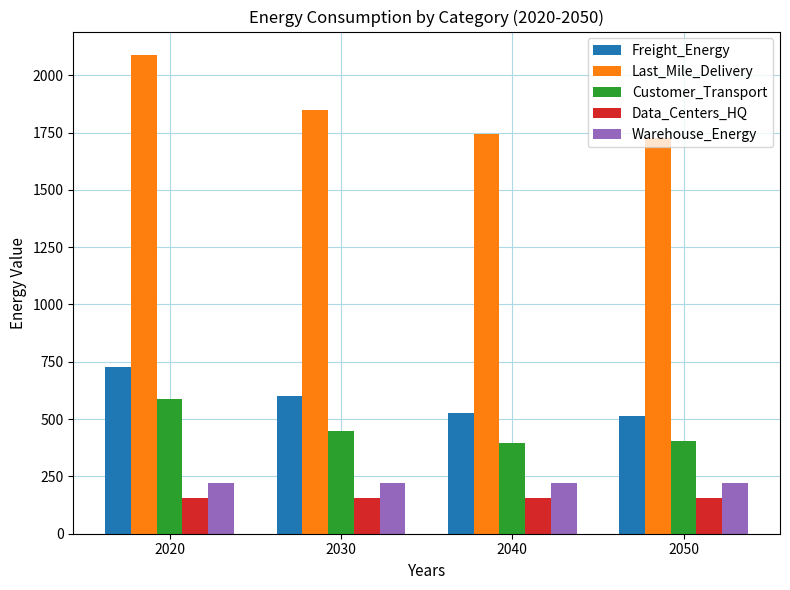

What are all the series names shown in the legend?

Freight_Energy, Last_Mile_Delivery, Customer_Transport, Data_Centers_HQ, Warehouse_Energy